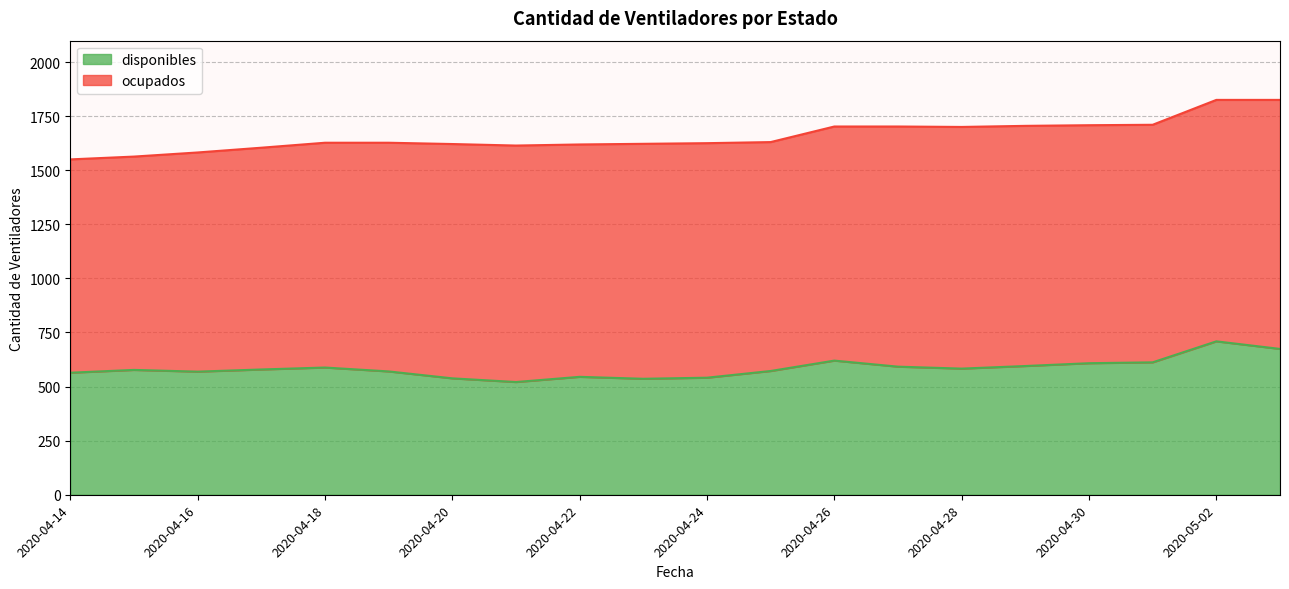

What is the change in value from 2020-04-14 to 2020-04-17?

+15